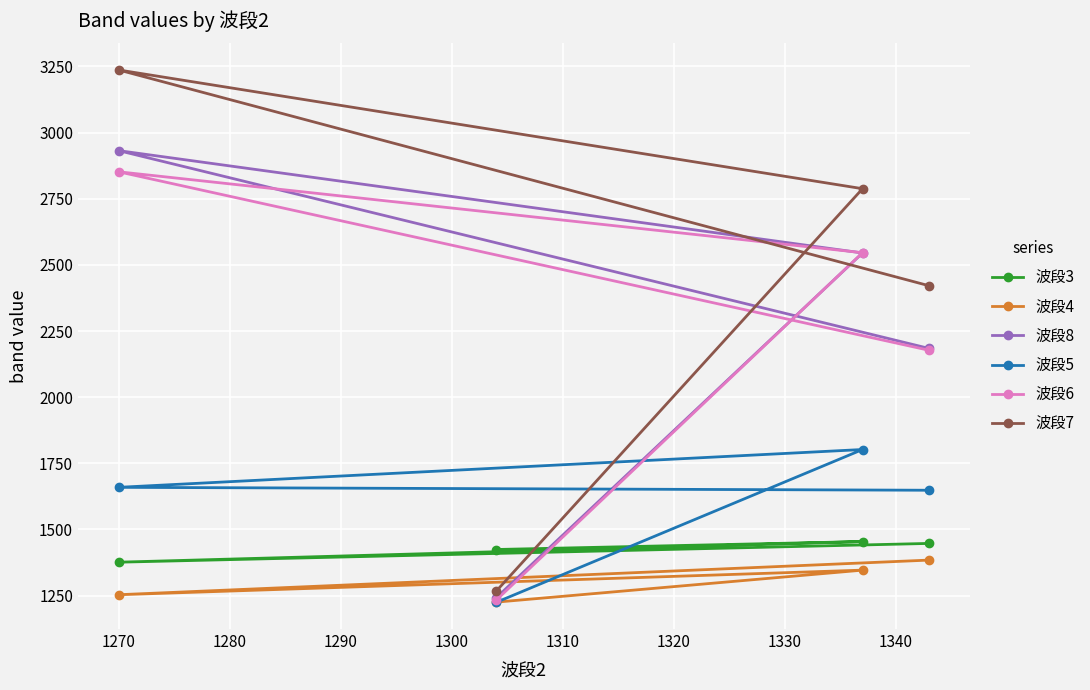

What is the greatest value displayed?

3237